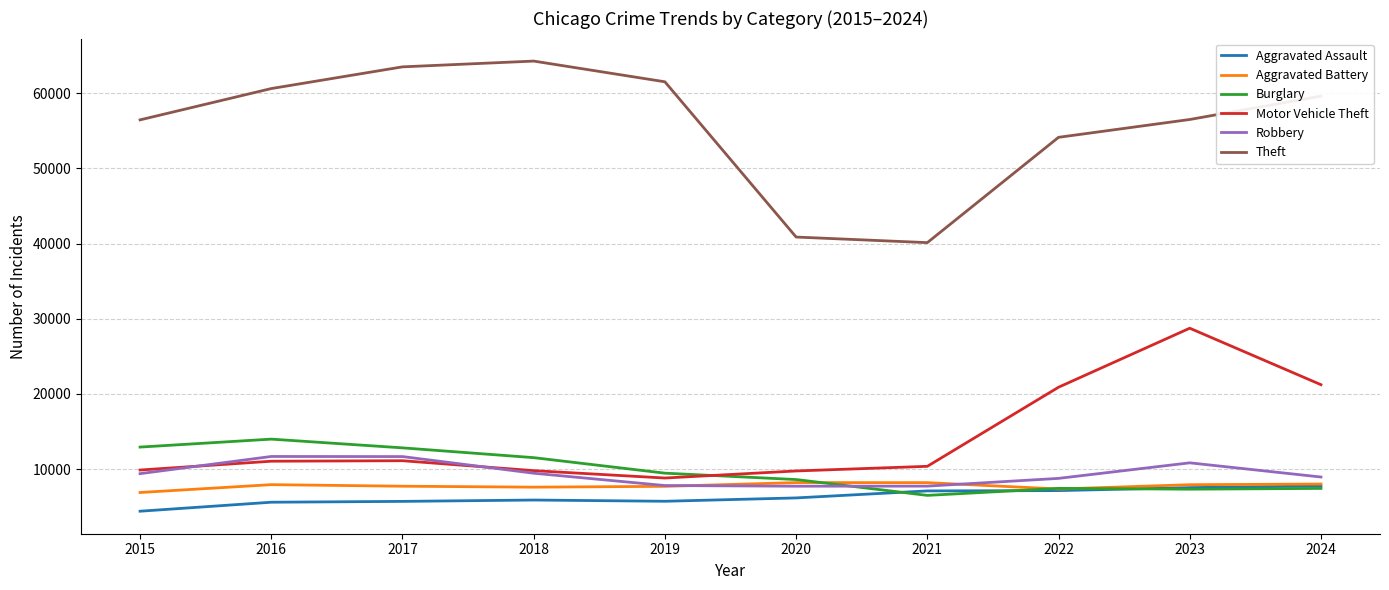

Between 2022 and 2024, which series saw the biggest shift?

Theft